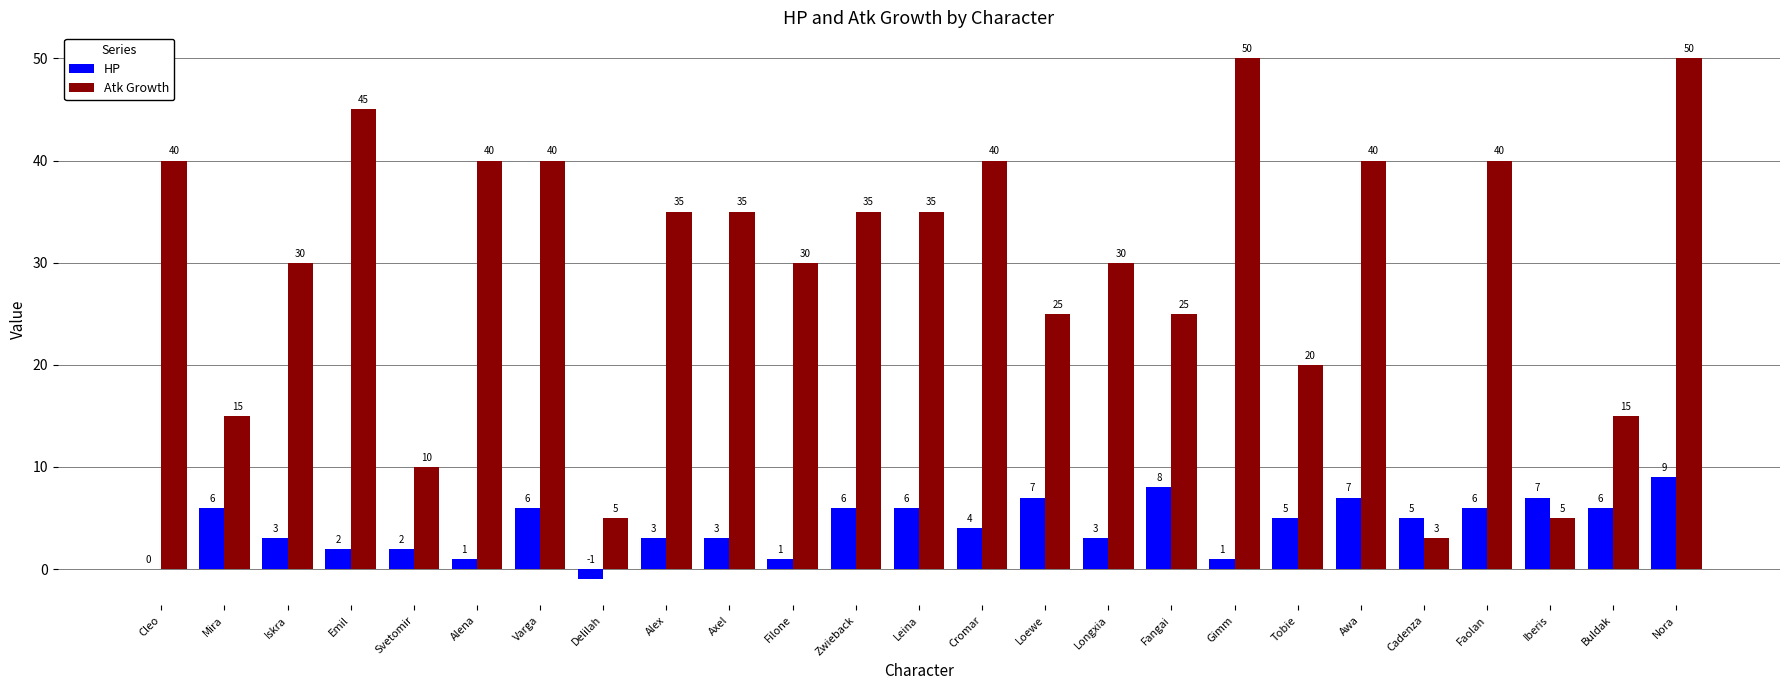

Does the chart contain stacked bars?

No